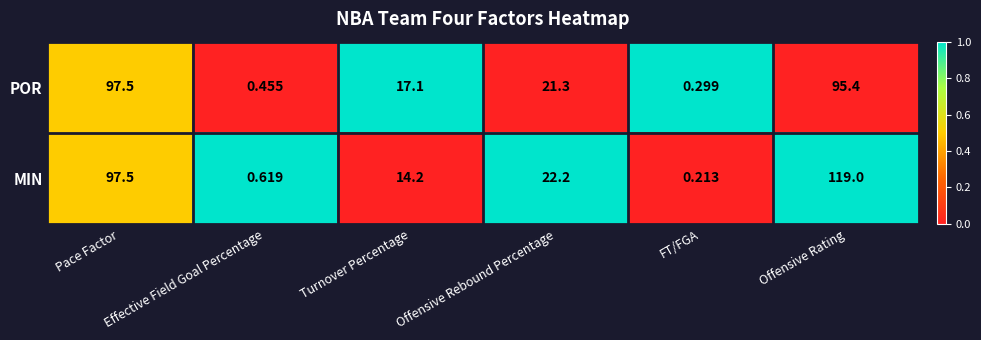

Is the value of POR at FT/FGA greater than the value of MIN at Offensive Rebound Percentage?

No